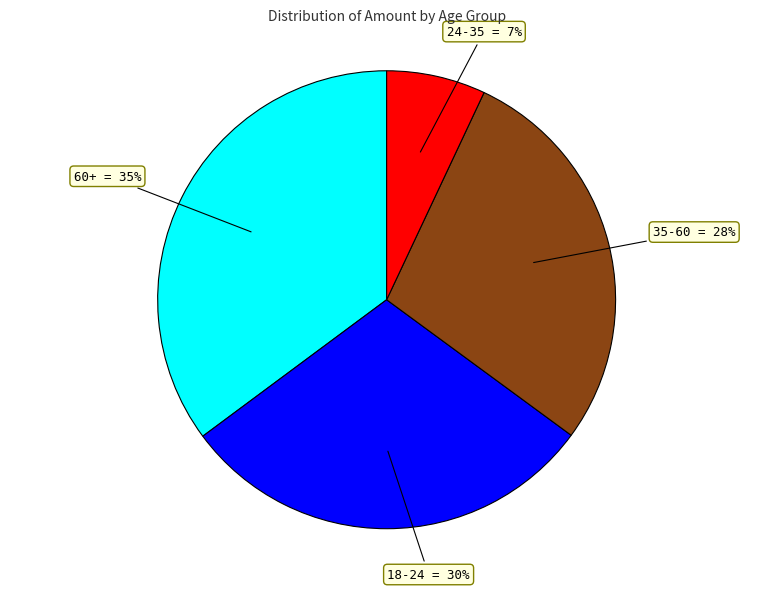

Count the number of slices in the pie.

4